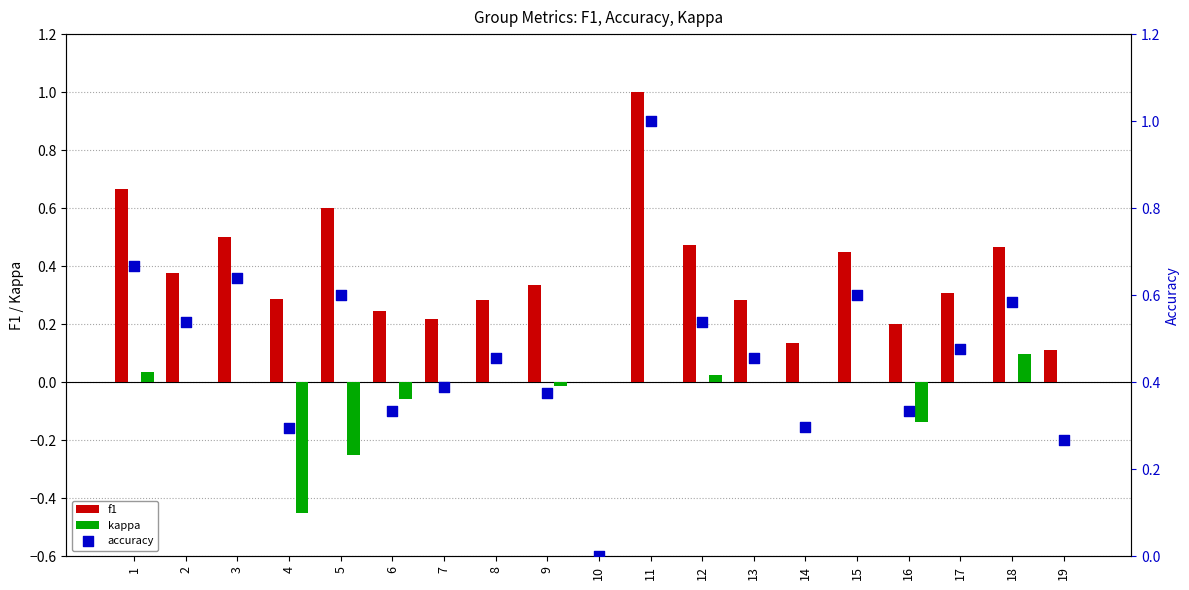

At which category is the sum across all series the highest?

11